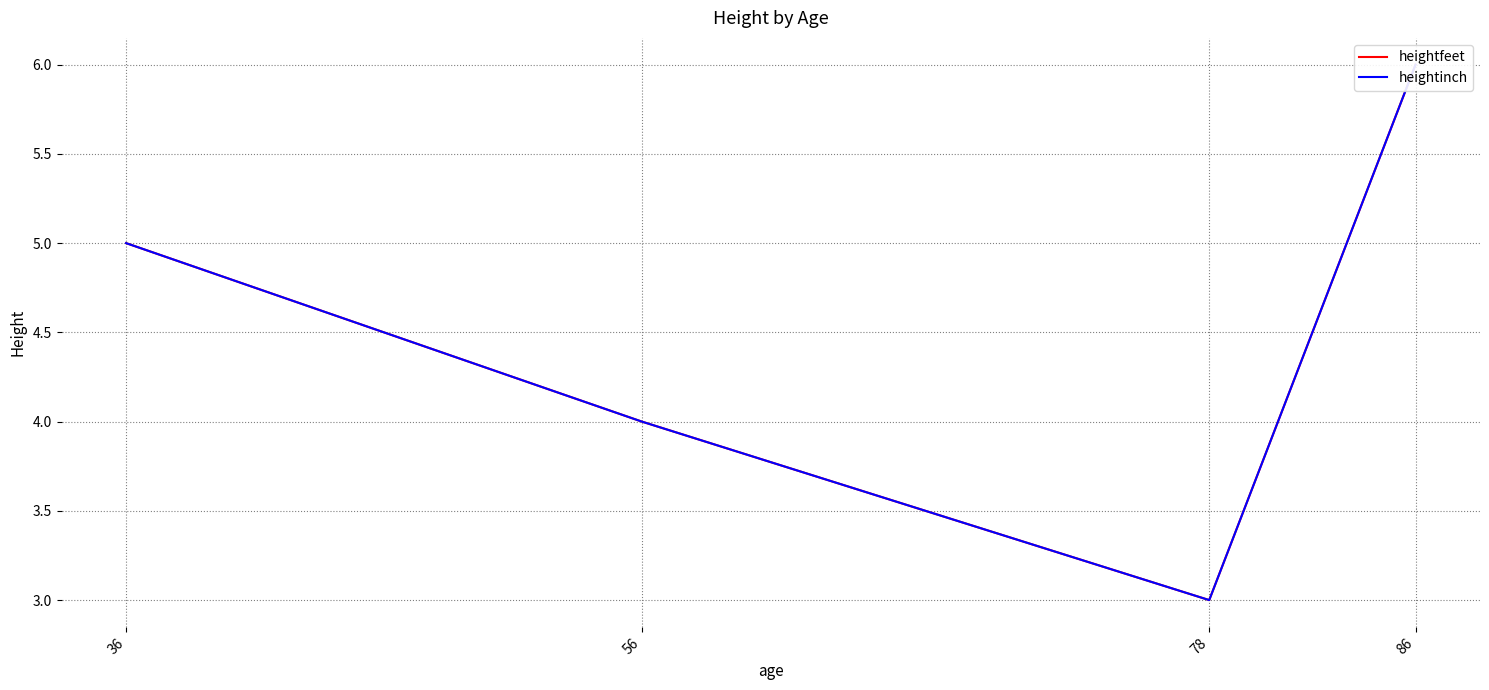

True or false: heightinch and heightfeet cross at least once.

False